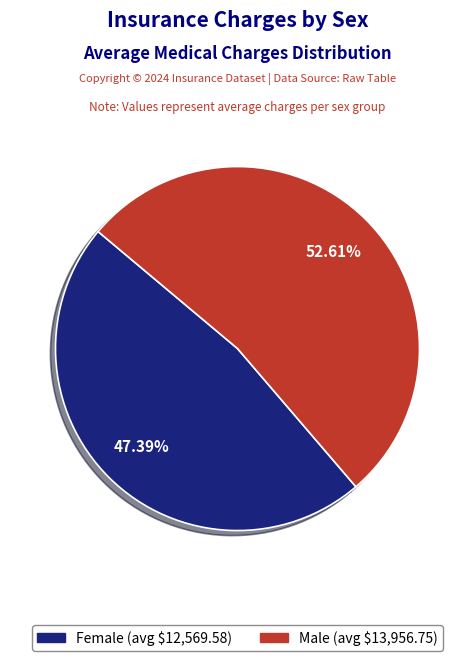

Is there a majority slice in this chart?

Yes